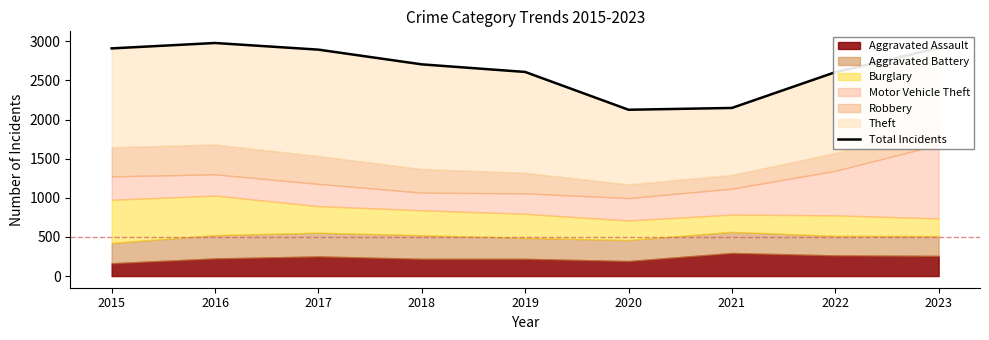

Reading left to right, transcribe all the data shown in this chart.

2015=2909	2016=2978	2017=2893	2018=2705	2019=2608	2020=2125	2021=2148	2022=2605	2023=2914